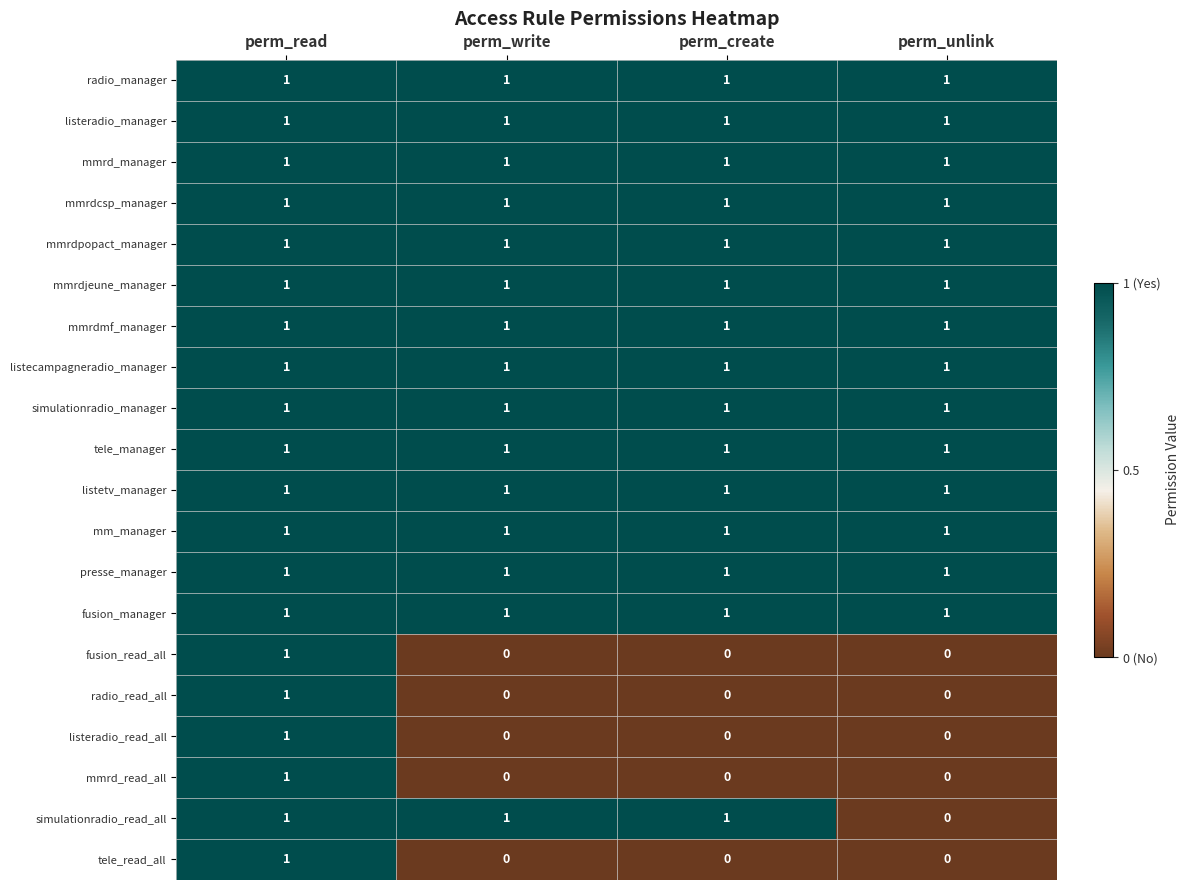

At how many categories does at least one series exceed 0?

4